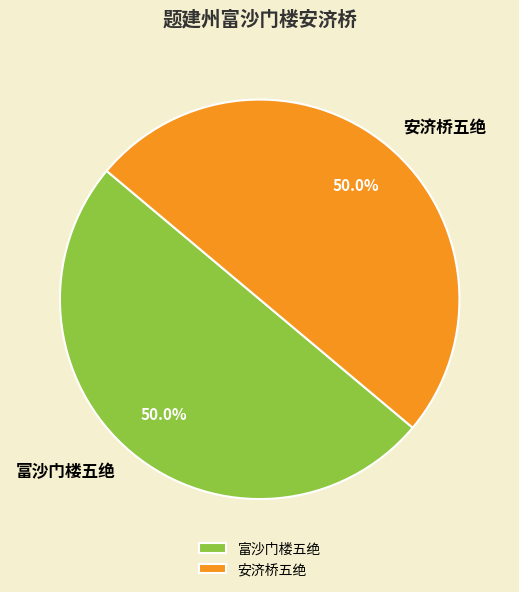

Approximately how many times larger is the value at 富沙门楼五绝 compared to 安济桥五绝?

1.0